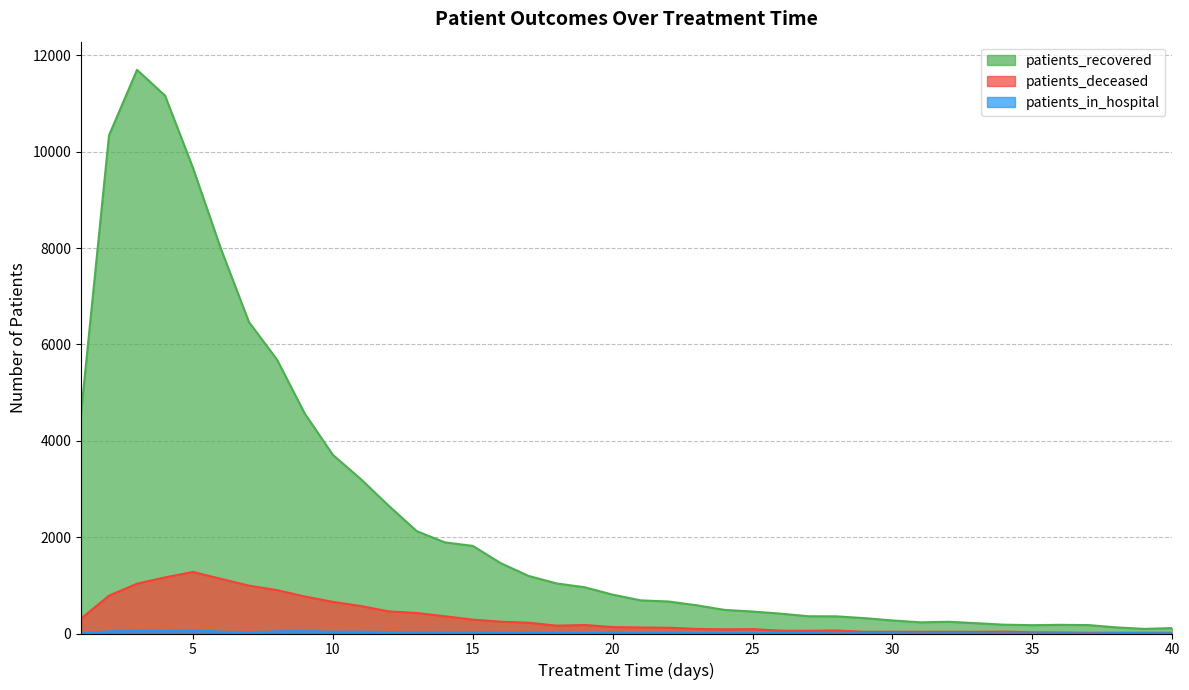

At how many categories does at least one series exceed 9087?

4